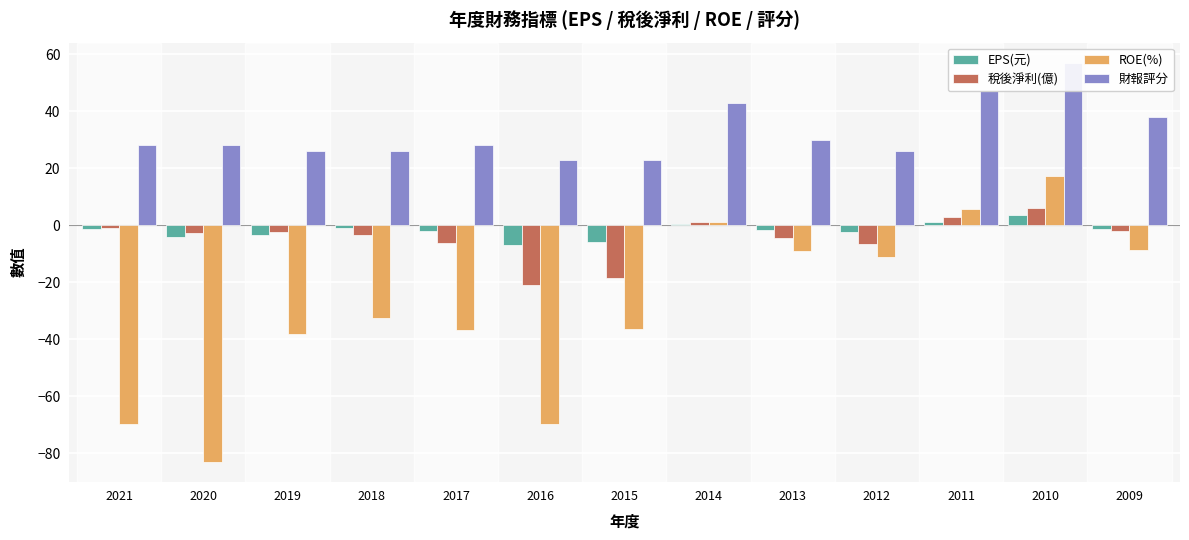

Reading right to left, list all the values displayed in this chart.

EPS(元): -1.5	3.7	1.2	-2.4	-1.6	0.4	-5.8	-6.8	-2.0	-1.1	-3.3	-4.1	-1.5
稅後淨利(億): -1.9	5.9	3.0	-6.7	-4.5	1.2	-18.5	-21.0	-6.2	-3.4	-2.3	-2.9	-1.0
ROE(%): -8.7	17.3	5.5	-11.2	-9.1	1.3	-36.3	-69.7	-36.9	-32.7	-38.2	-82.9	-69.7
財報評分: 38.0	57.0	47.0	26.0	30.0	43.0	23.0	23.0	28.0	26.0	26.0	28.0	28.0